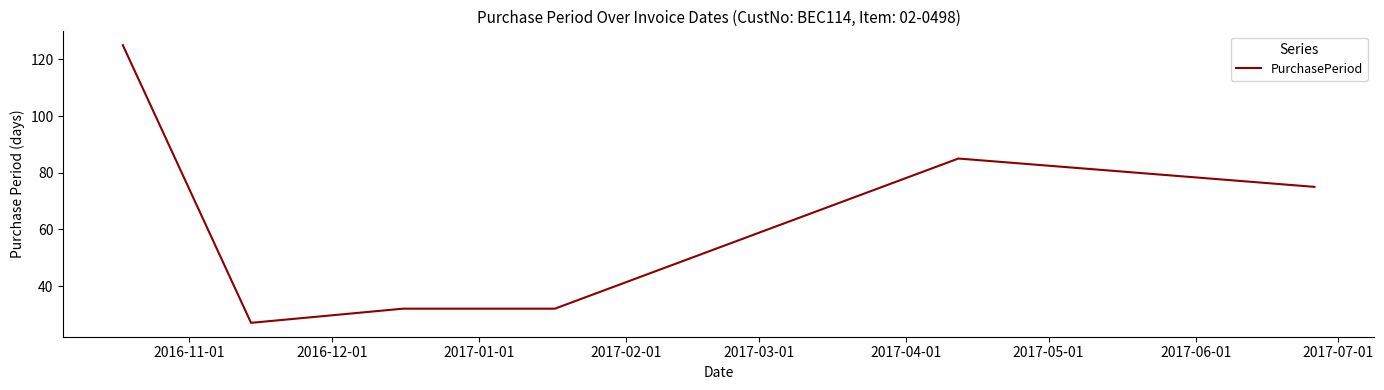

What is the minimum value shown in the chart?

27